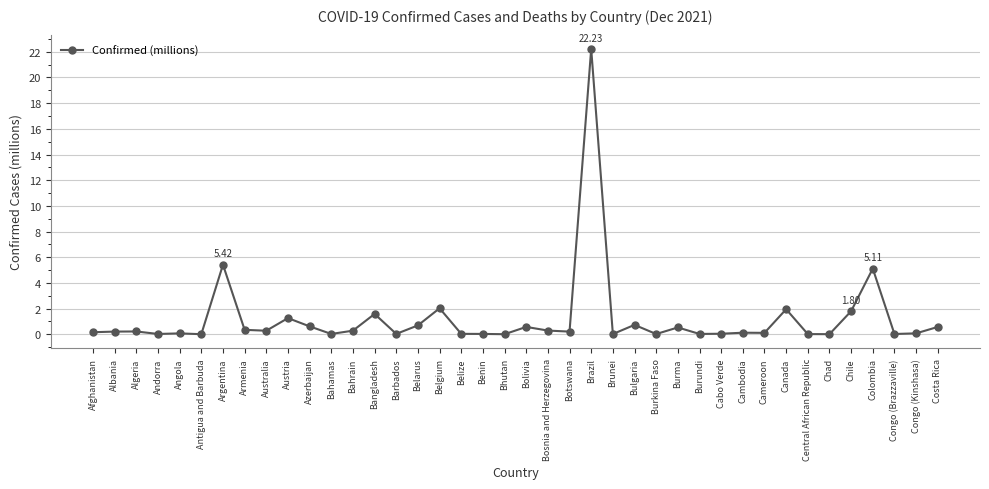

What is the label of the 27th point from the right?

Bangladesh